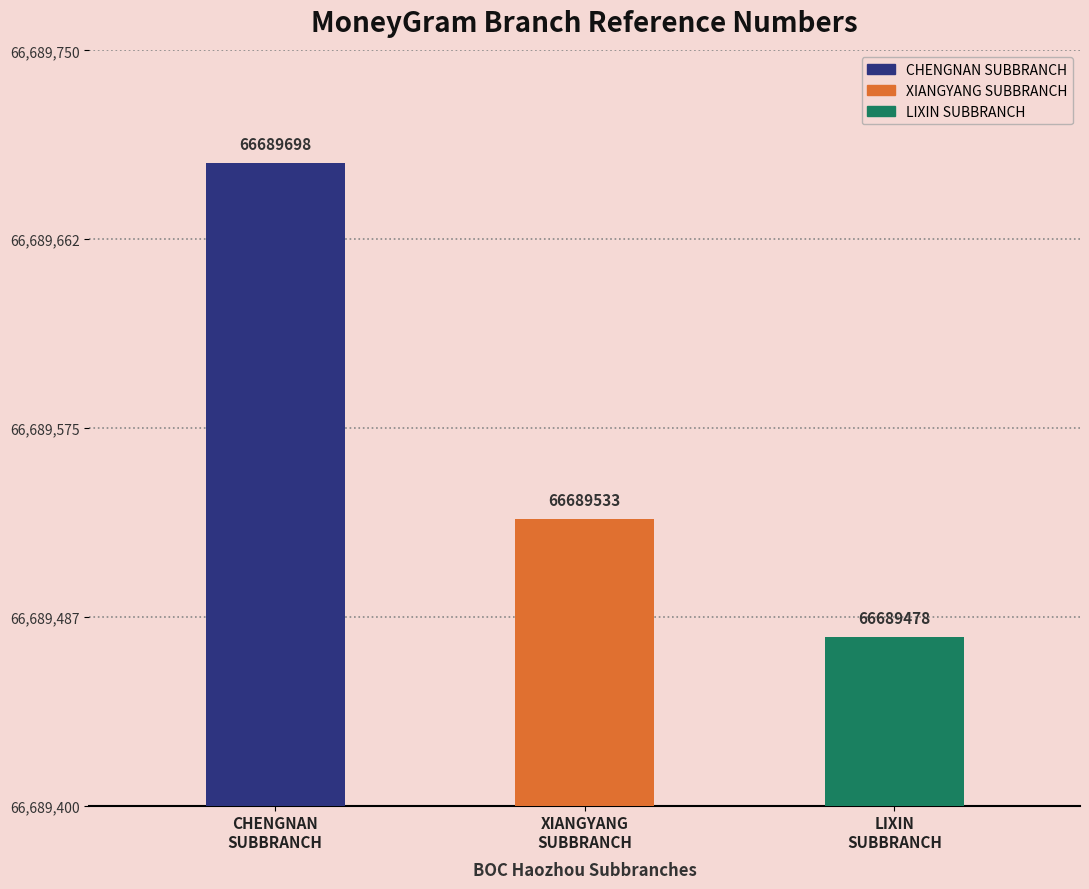

What is the average value?

66689570